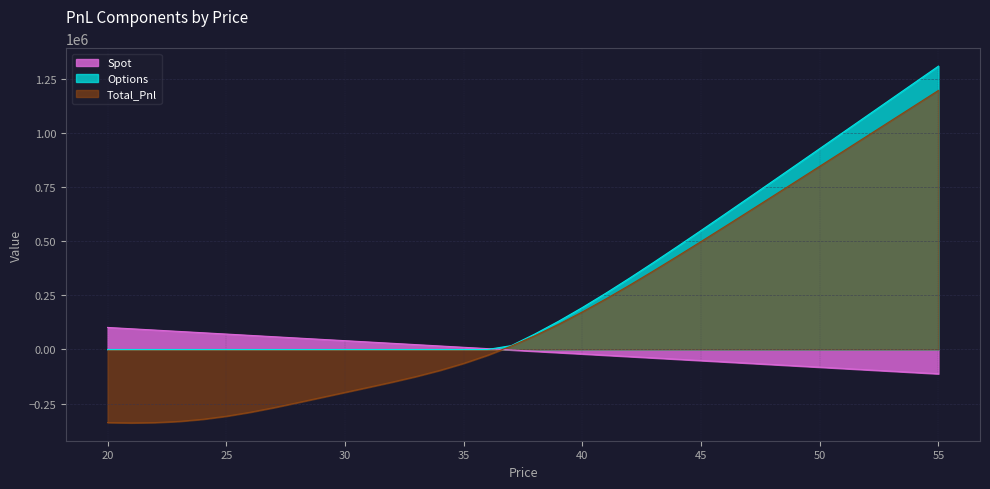

How many data points does each series have?

36